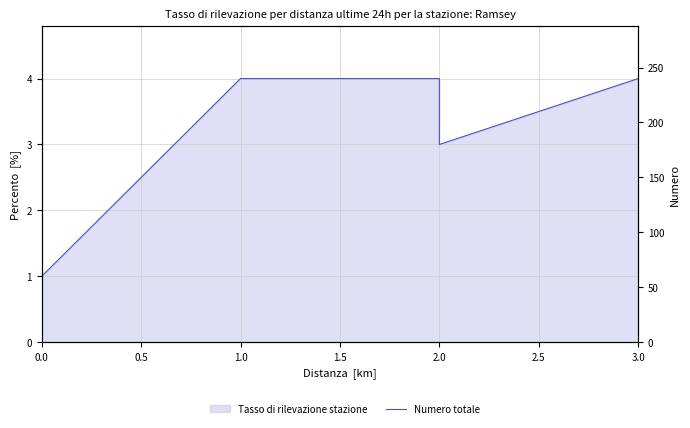

Is it true that the value at 2.0 is 3?

True